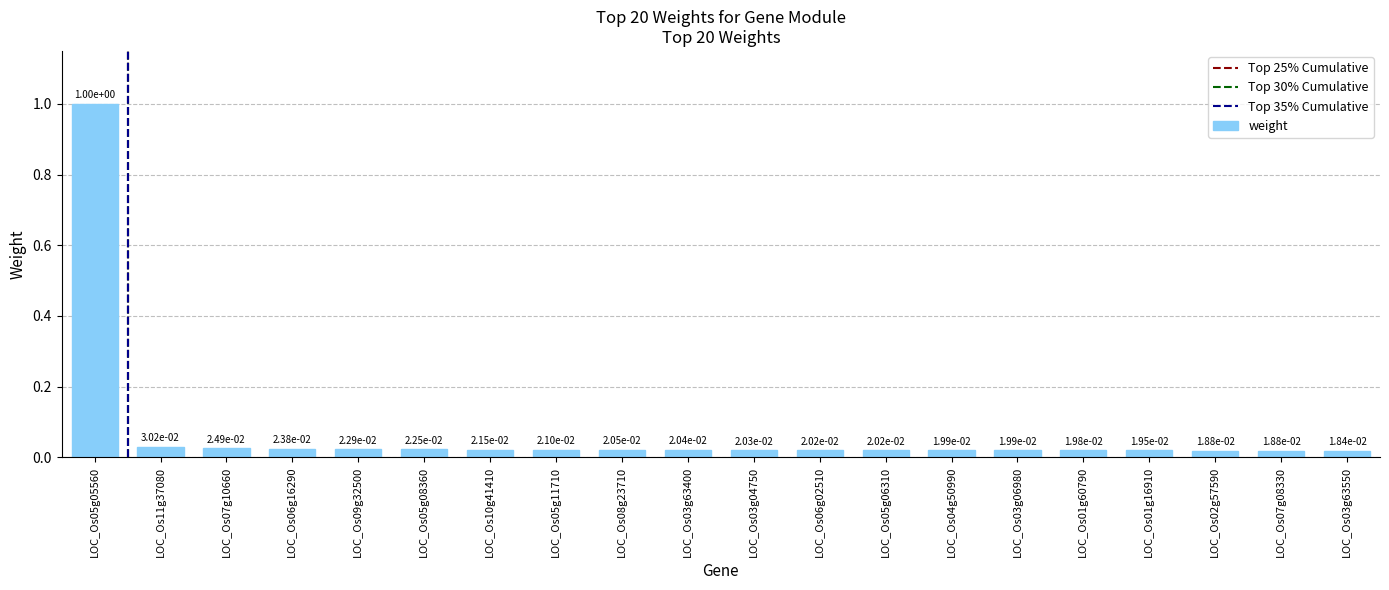

What is the maximum value shown in the chart?

1.0